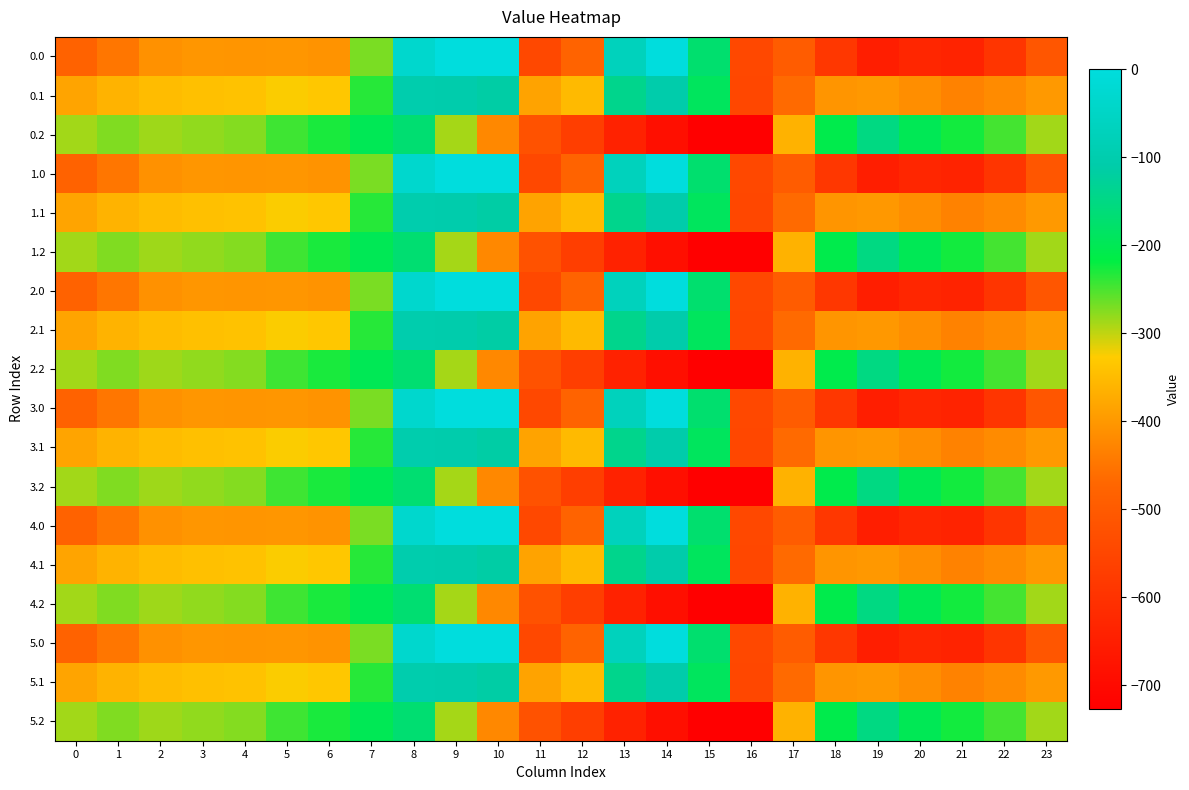

Reading right to left, list all the values displayed in this chart.

0.0: 23=-511.3	22=-592.3	21=-638.4	20=-629.9	19=-649.2	18=-586.7	17=-494.8	16=-545.4	15=-172.8	14=-0.3	13=-70.2	12=-477.2	11=-544.3	10=0.0	9=0.0	8=-35.0	7=-270.7	6=-408.0	5=-403.8	4=-404.9	3=-404.4	2=-410.3	1=-449.5	0=-482.0
0.1: 23=-399.4	22=-419.9	21=-432.4	20=-414.5	19=-400.2	18=-405.4	17=-466.6	16=-547.3	15=-190.4	14=-105.5	13=-141.2	12=-350.8	11=-384.7	10=-114.0	9=-104.8	8=-102.3	7=-234.9	6=-332.2	5=-325.7	4=-339.6	3=-342.7	2=-347.9	1=-361.1	0=-384.6
0.2: 23=-287.5	22=-247.4	21=-226.4	20=-199.2	19=-151.0	18=-210.0	17=-362.4	16=-726.6	15=-725.8	14=-687.4	13=-640.4	12=-571.2	11=-520.6	10=-423.5	9=-288.5	8=-169.5	7=-199.0	6=-228.8	5=-245.0	4=-274.4	3=-281.0	2=-285.5	1=-272.7	0=-287.1
1.0: 23=-511.3	22=-592.3	21=-638.4	20=-629.9	19=-649.2	18=-586.7	17=-494.8	16=-545.4	15=-172.8	14=-0.3	13=-70.2	12=-477.2	11=-544.3	10=0.0	9=0.0	8=-35.0	7=-270.7	6=-408.0	5=-403.8	4=-404.9	3=-404.4	2=-410.3	1=-449.5	0=-482.0
1.1: 23=-399.4	22=-419.9	21=-432.4	20=-414.5	19=-400.2	18=-405.4	17=-466.6	16=-547.3	15=-190.4	14=-105.5	13=-141.2	12=-350.8	11=-384.7	10=-114.0	9=-104.8	8=-102.3	7=-234.9	6=-332.2	5=-325.7	4=-339.6	3=-342.7	2=-347.9	1=-361.1	0=-384.6
1.2: 23=-287.5	22=-247.4	21=-226.4	20=-199.2	19=-151.0	18=-210.0	17=-362.4	16=-726.6	15=-725.8	14=-687.4	13=-640.4	12=-571.2	11=-520.6	10=-423.5	9=-288.5	8=-169.5	7=-199.0	6=-228.8	5=-245.0	4=-274.4	3=-281.0	2=-285.5	1=-272.7	0=-287.1
2.0: 23=-511.3	22=-592.3	21=-638.4	20=-629.9	19=-649.2	18=-586.7	17=-494.8	16=-545.4	15=-172.8	14=-0.3	13=-70.2	12=-477.2	11=-544.3	10=0.0	9=0.0	8=-35.0	7=-270.7	6=-408.0	5=-403.8	4=-404.9	3=-404.4	2=-410.3	1=-449.5	0=-482.0
2.1: 23=-399.4	22=-419.9	21=-432.4	20=-414.5	19=-400.2	18=-405.4	17=-466.6	16=-547.3	15=-190.4	14=-105.5	13=-141.2	12=-350.8	11=-384.7	10=-114.0	9=-104.8	8=-102.3	7=-234.9	6=-332.2	5=-325.7	4=-339.6	3=-342.7	2=-347.9	1=-361.1	0=-384.6
2.2: 23=-287.5	22=-247.4	21=-226.4	20=-199.2	19=-151.0	18=-210.0	17=-362.4	16=-726.6	15=-725.8	14=-687.4	13=-640.4	12=-571.2	11=-520.6	10=-423.5	9=-288.5	8=-169.5	7=-199.0	6=-228.8	5=-245.0	4=-274.4	3=-281.0	2=-285.5	1=-272.7	0=-287.1
3.0: 23=-511.3	22=-592.3	21=-638.4	20=-629.9	19=-649.2	18=-586.7	17=-494.8	16=-545.4	15=-172.8	14=-0.3	13=-70.2	12=-477.2	11=-544.3	10=0.0	9=0.0	8=-35.0	7=-270.7	6=-408.0	5=-403.8	4=-404.9	3=-404.4	2=-410.3	1=-449.5	0=-482.0
3.1: 23=-399.4	22=-419.9	21=-432.4	20=-414.5	19=-400.2	18=-405.4	17=-466.6	16=-547.3	15=-190.4	14=-105.5	13=-141.2	12=-350.8	11=-384.7	10=-114.0	9=-104.8	8=-102.3	7=-234.9	6=-332.2	5=-325.7	4=-339.6	3=-342.7	2=-347.9	1=-361.1	0=-384.6
3.2: 23=-287.5	22=-247.4	21=-226.4	20=-199.2	19=-151.0	18=-210.0	17=-362.4	16=-726.6	15=-725.8	14=-687.4	13=-640.4	12=-571.2	11=-520.6	10=-423.5	9=-288.5	8=-169.5	7=-199.0	6=-228.8	5=-245.0	4=-274.4	3=-281.0	2=-285.5	1=-272.7	0=-287.1
4.0: 23=-511.3	22=-592.3	21=-638.4	20=-629.9	19=-649.2	18=-586.7	17=-494.8	16=-545.4	15=-172.8	14=-0.3	13=-70.2	12=-477.2	11=-544.3	10=0.0	9=0.0	8=-35.0	7=-270.7	6=-408.0	5=-403.8	4=-404.9	3=-404.4	2=-410.3	1=-449.5	0=-482.0
4.1: 23=-399.4	22=-419.9	21=-432.4	20=-414.5	19=-400.2	18=-405.4	17=-466.6	16=-547.3	15=-190.4	14=-105.5	13=-141.2	12=-350.8	11=-384.7	10=-114.0	9=-104.8	8=-102.3	7=-234.9	6=-332.2	5=-325.7	4=-339.6	3=-342.7	2=-347.9	1=-361.1	0=-384.6
4.2: 23=-287.5	22=-247.4	21=-226.4	20=-199.2	19=-151.0	18=-210.0	17=-362.4	16=-726.6	15=-725.8	14=-687.4	13=-640.4	12=-571.2	11=-520.6	10=-423.5	9=-288.5	8=-169.5	7=-199.0	6=-228.8	5=-245.0	4=-274.4	3=-281.0	2=-285.5	1=-272.7	0=-287.1
5.0: 23=-511.3	22=-592.3	21=-638.4	20=-629.9	19=-649.2	18=-586.7	17=-494.8	16=-545.4	15=-172.8	14=-0.3	13=-70.2	12=-477.2	11=-544.3	10=0.0	9=0.0	8=-35.0	7=-270.7	6=-408.0	5=-403.8	4=-404.9	3=-404.4	2=-410.3	1=-449.5	0=-482.0
5.1: 23=-399.4	22=-419.9	21=-432.4	20=-414.5	19=-400.2	18=-405.4	17=-466.6	16=-547.3	15=-190.4	14=-105.5	13=-141.2	12=-350.8	11=-384.7	10=-114.0	9=-104.8	8=-102.3	7=-234.9	6=-332.2	5=-325.7	4=-339.6	3=-342.7	2=-347.9	1=-361.1	0=-384.6
5.2: 23=-287.5	22=-247.4	21=-226.4	20=-199.2	19=-151.0	18=-210.0	17=-362.4	16=-726.6	15=-725.8	14=-687.4	13=-640.4	12=-571.2	11=-520.6	10=-423.5	9=-288.5	8=-169.5	7=-199.0	6=-228.8	5=-245.0	4=-274.4	3=-281.0	2=-285.5	1=-272.7	0=-287.1